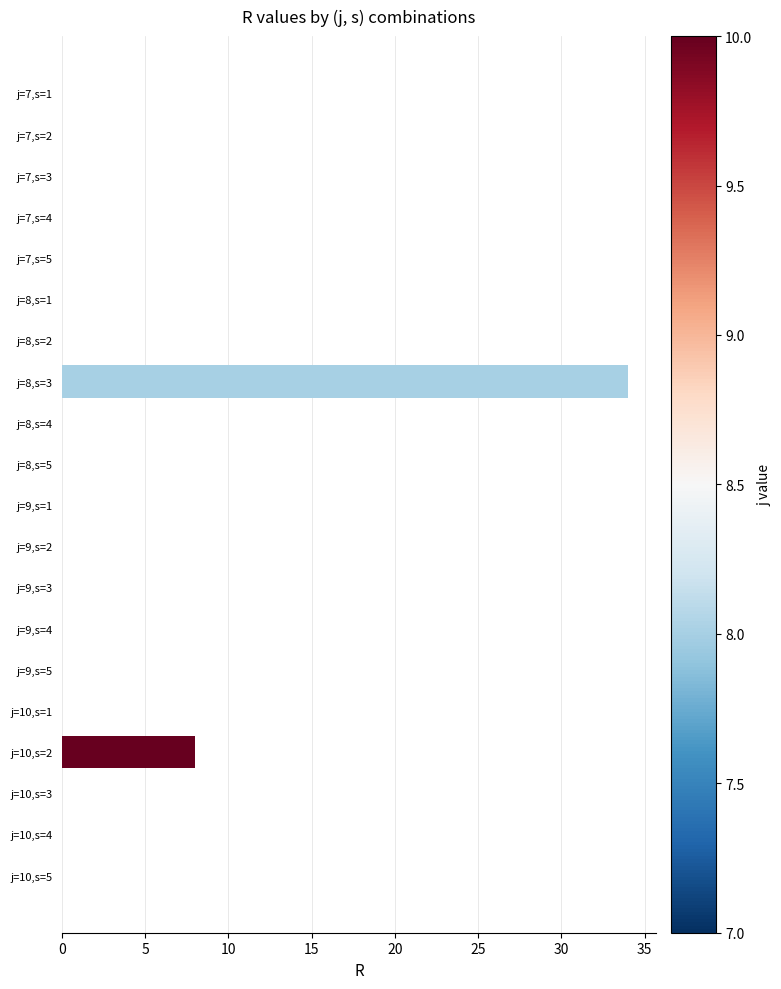

How many series are shown in this chart?

1